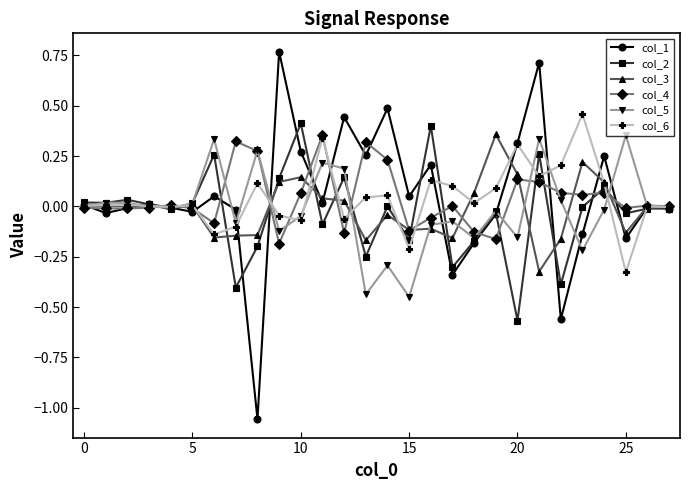

True or false: col_1 has more than 1 interior local peaks.

True